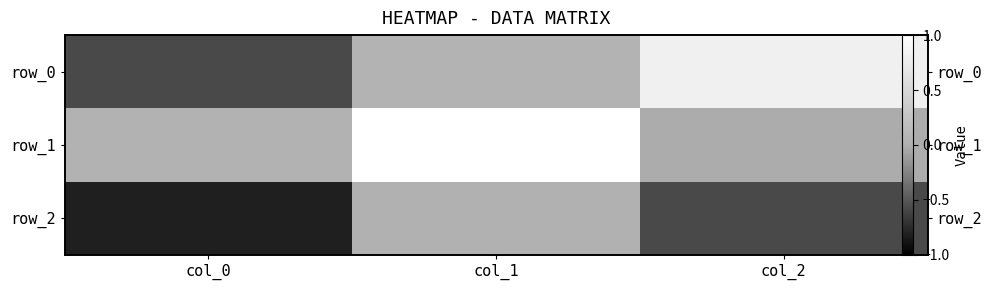

What is the difference between the highest and lowest values at col_2?

1.4